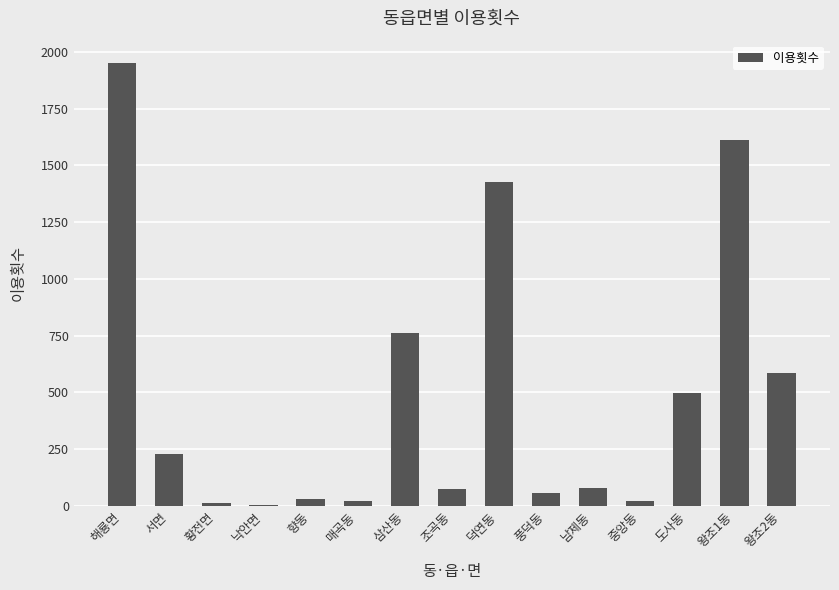

What is the maximum value shown in the chart?

1952